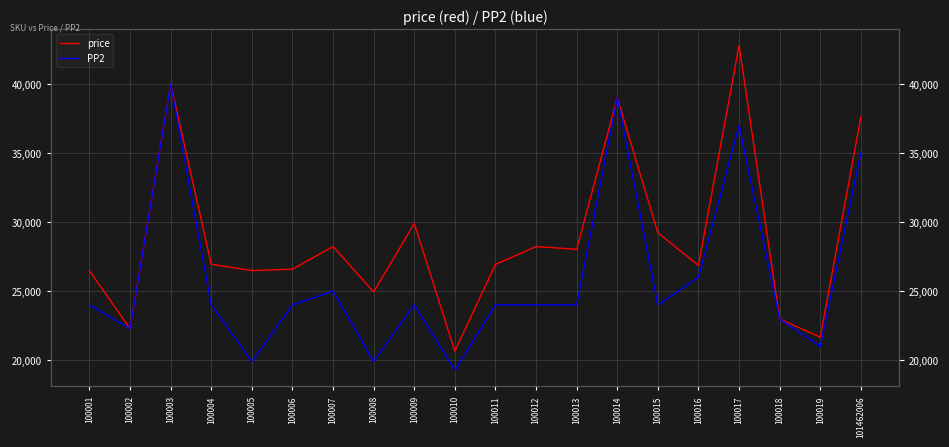

True or false: price and PP2 cross at least once.

False